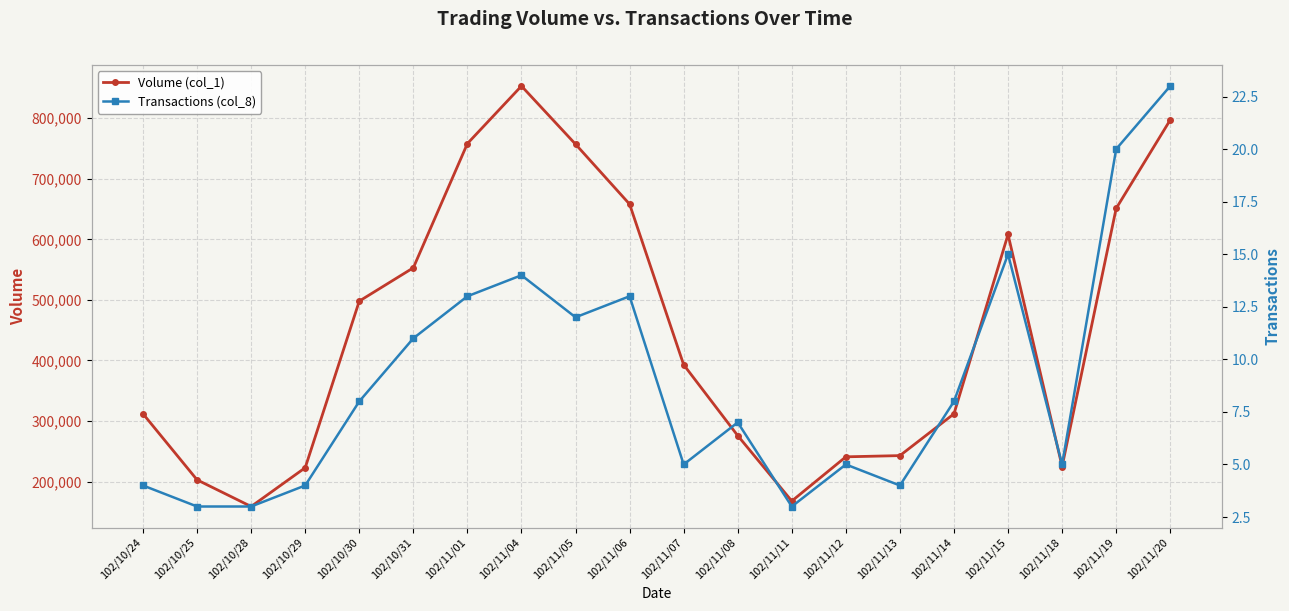

What are all the series names shown in the legend?

Volume (col_1), Transactions (col_8)